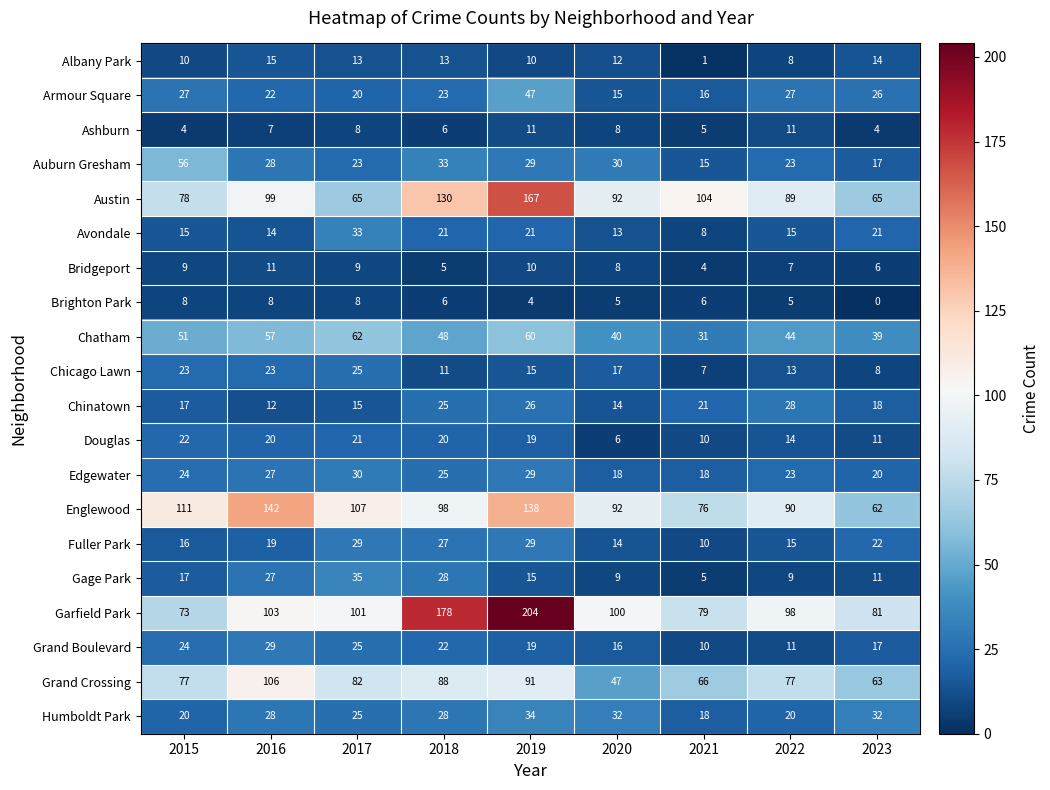

What is the difference between the maximum and second lowest values in the Chinatown series?

14